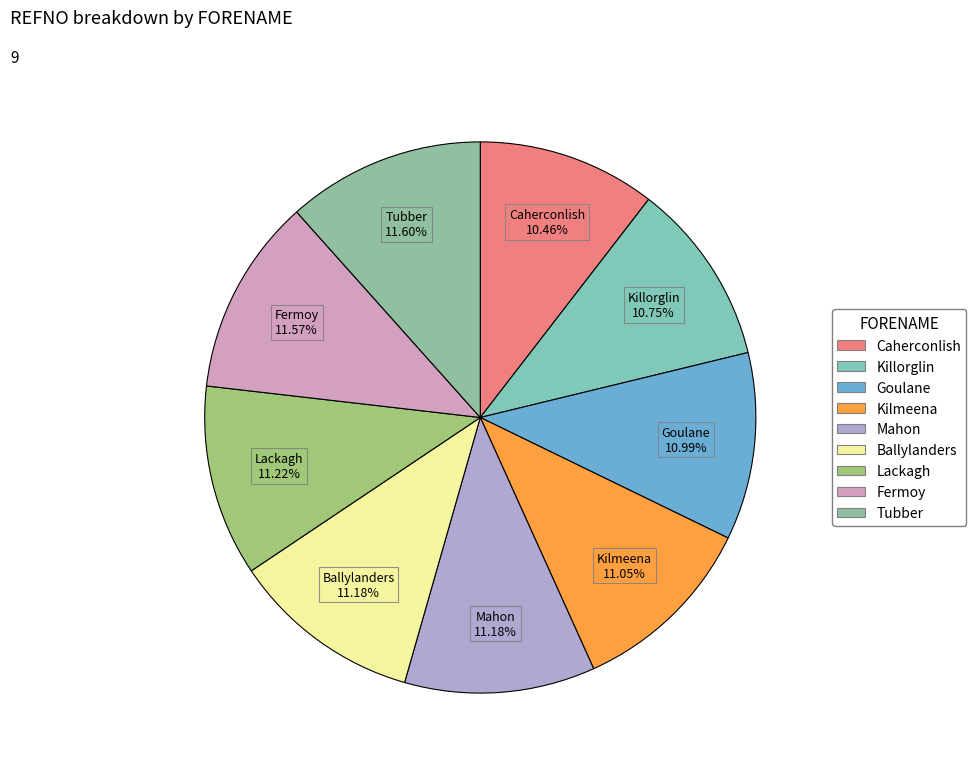

What is the ratio of the value at Fermoy to the value at Kilmeena?

1.0